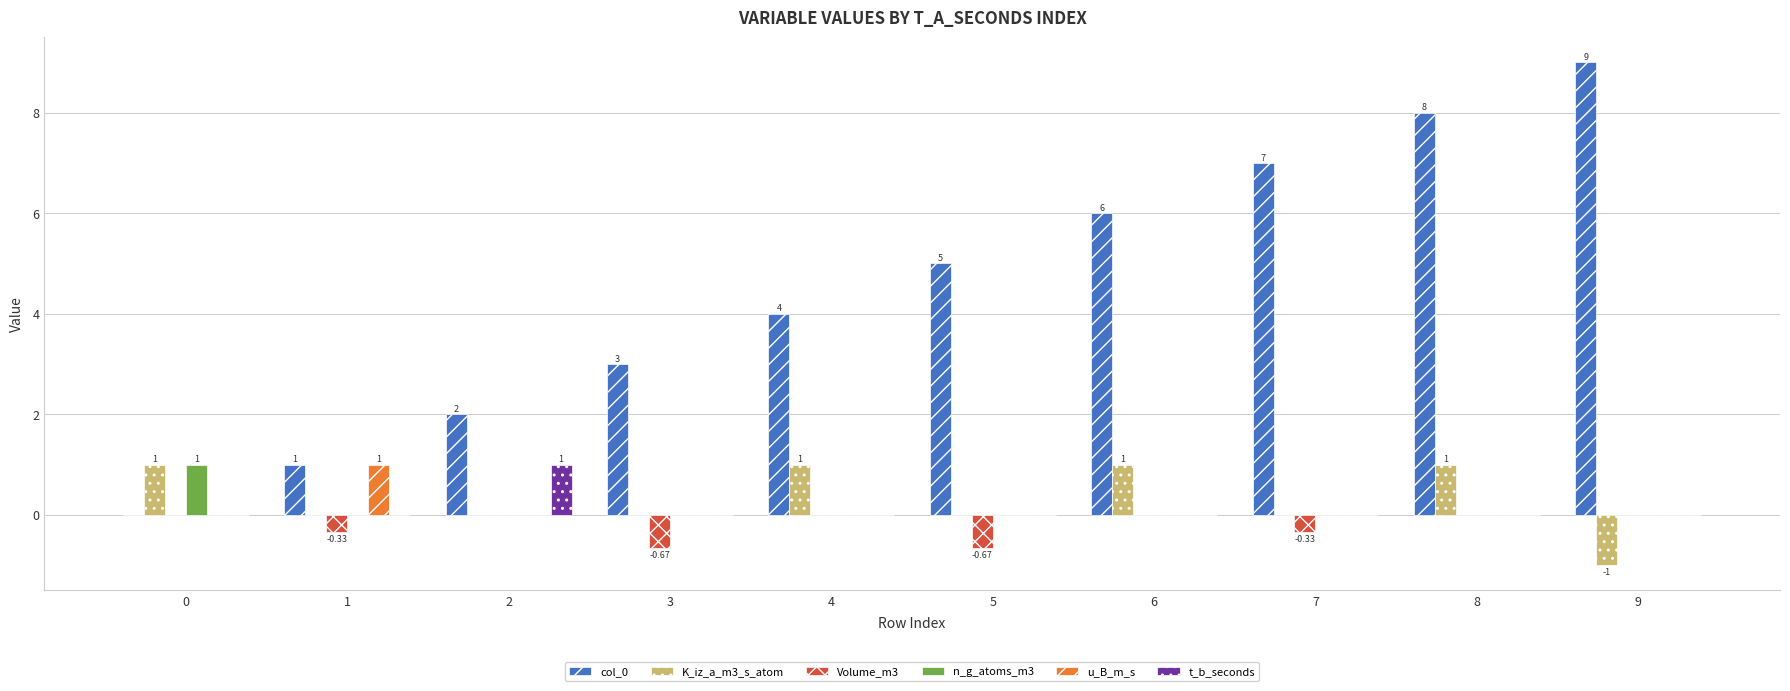

Which series has the largest total across all categories?

col_0